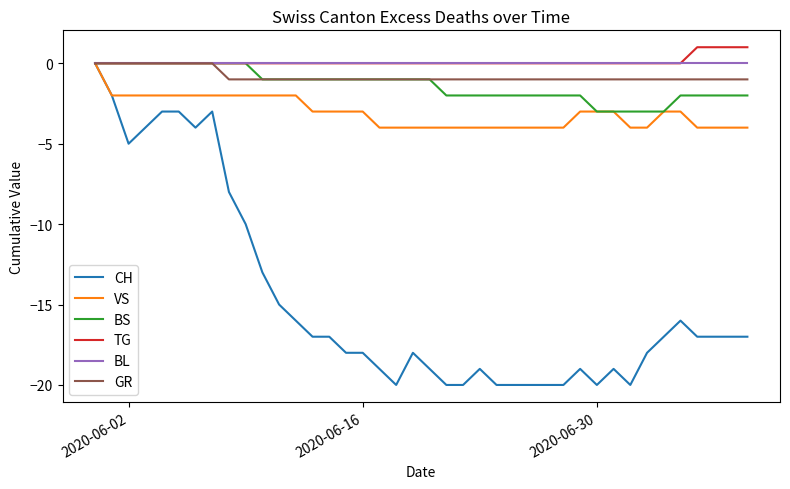

What is the minimum value for BS?

-3